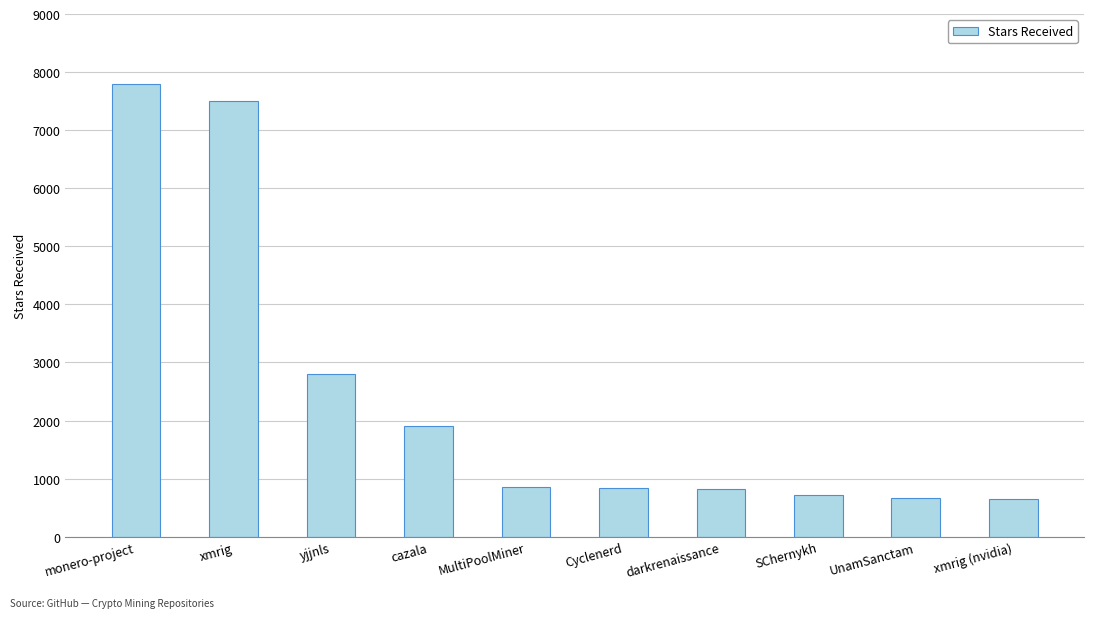

What is the smallest value displayed?

653